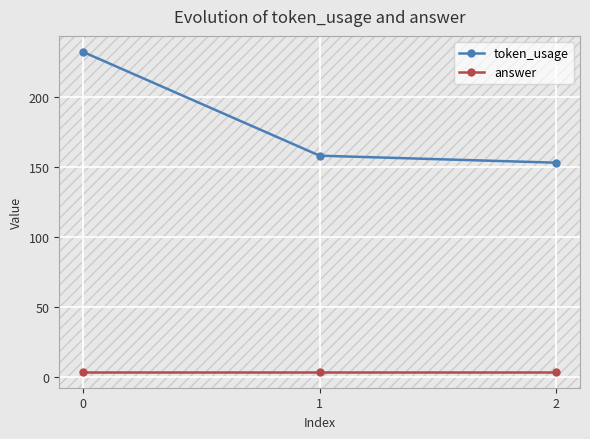

The value of token_usage at 0 is 232. True or false?

True